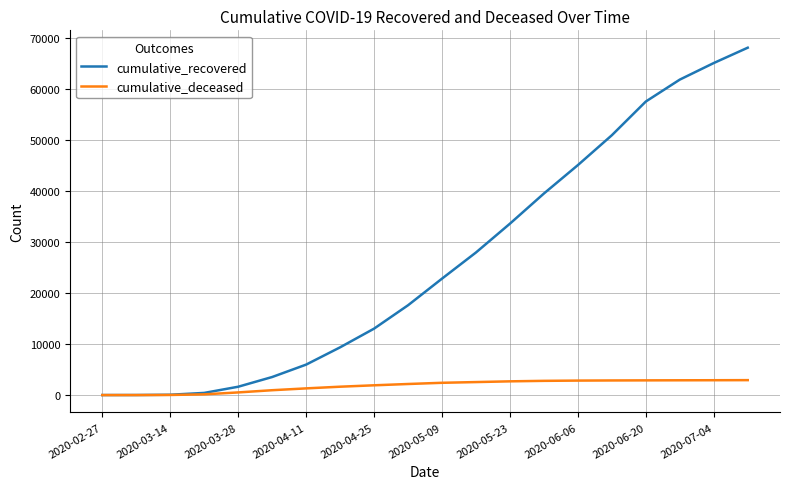

Rank the series by their maximum value, from highest to lowest.

cumulative_recovered, cumulative_deceased